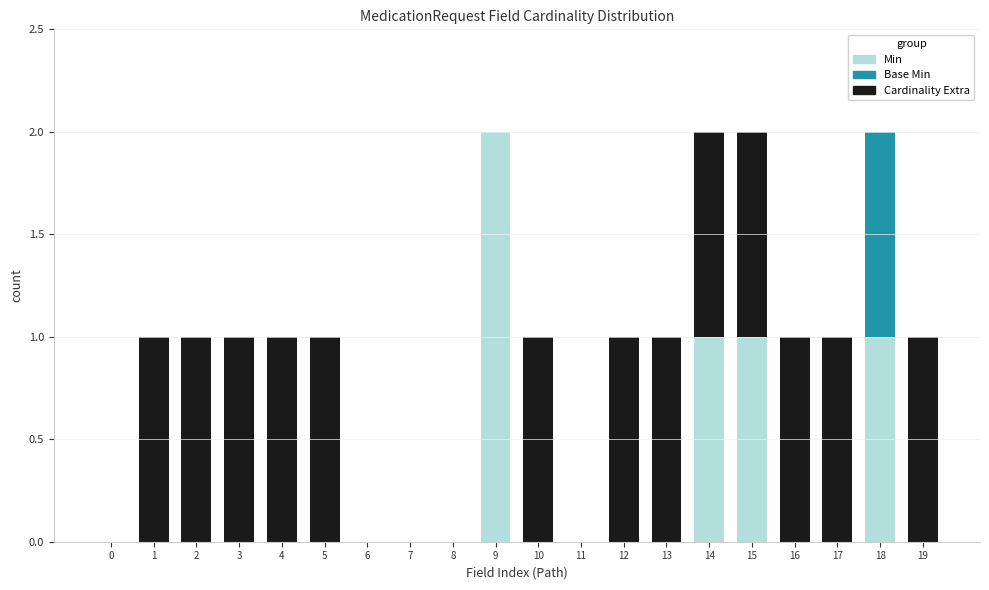

Are the bars grouped side by side (vs. stacked)?

No